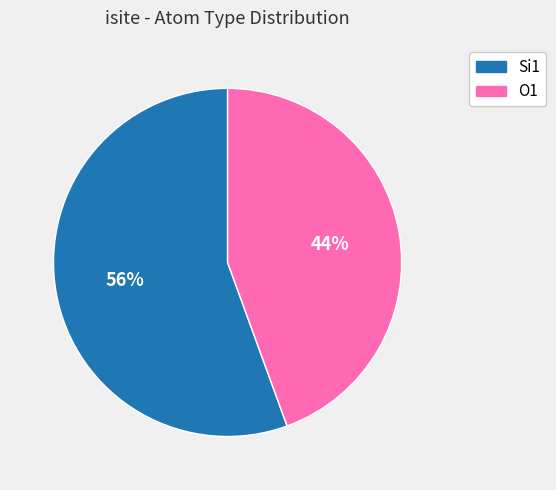

What percentage is the O1 slice, to the nearest percent?

44%